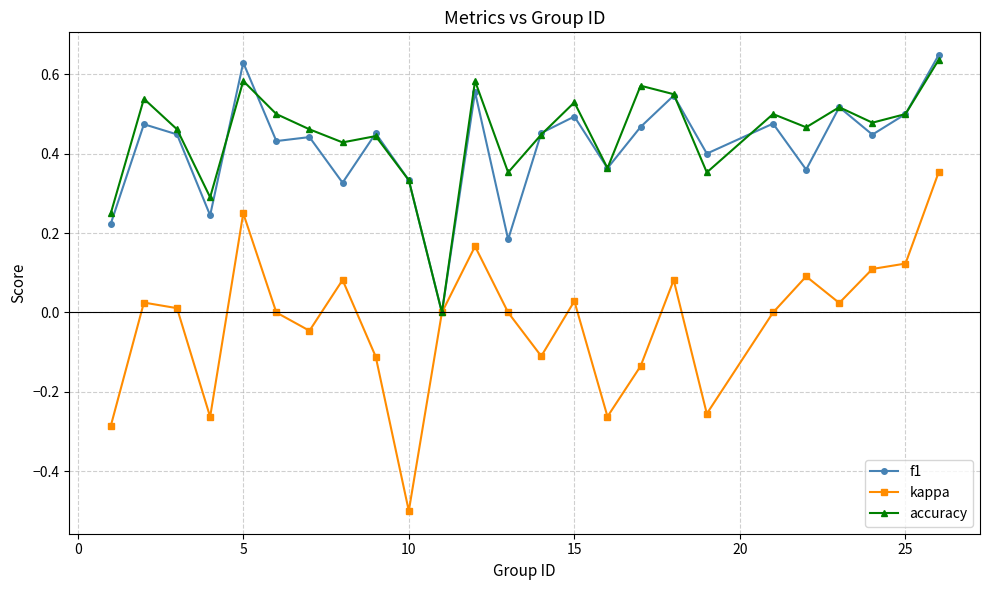

Which series has the largest range (max minus min)?

kappa